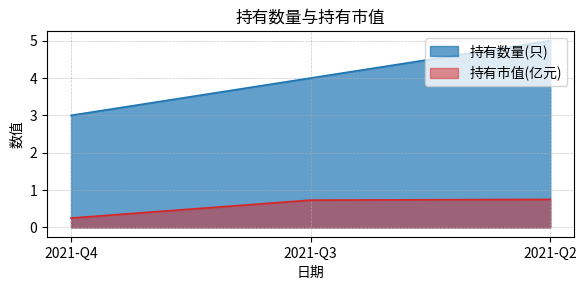

At 2021-Q3, list the series in order from smallest to largest.

持有市值(亿元), 持有数量(只)